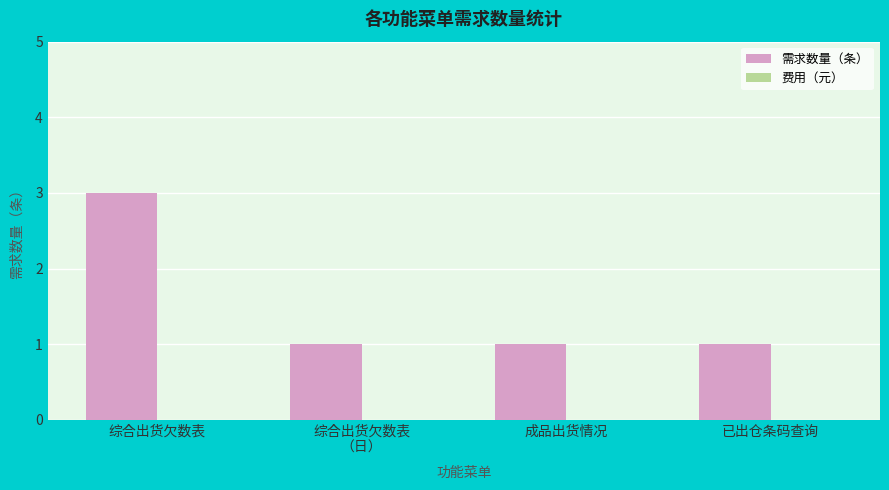

True or false: the data shows 1 at 已出仓条码查询.

True